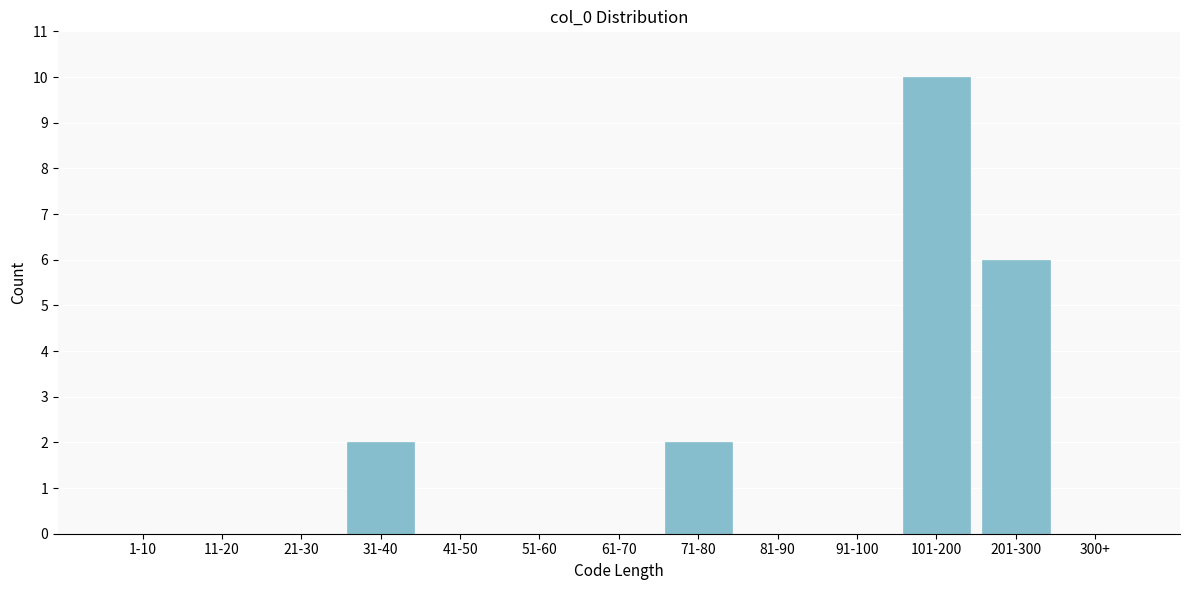

Reading right to left, extract all data points from this chart.

300+=0	201-300=6	101-200=10	91-100=0	81-90=0	71-80=2	61-70=0	51-60=0	41-50=0	31-40=2	21-30=0	11-20=0	1-10=0